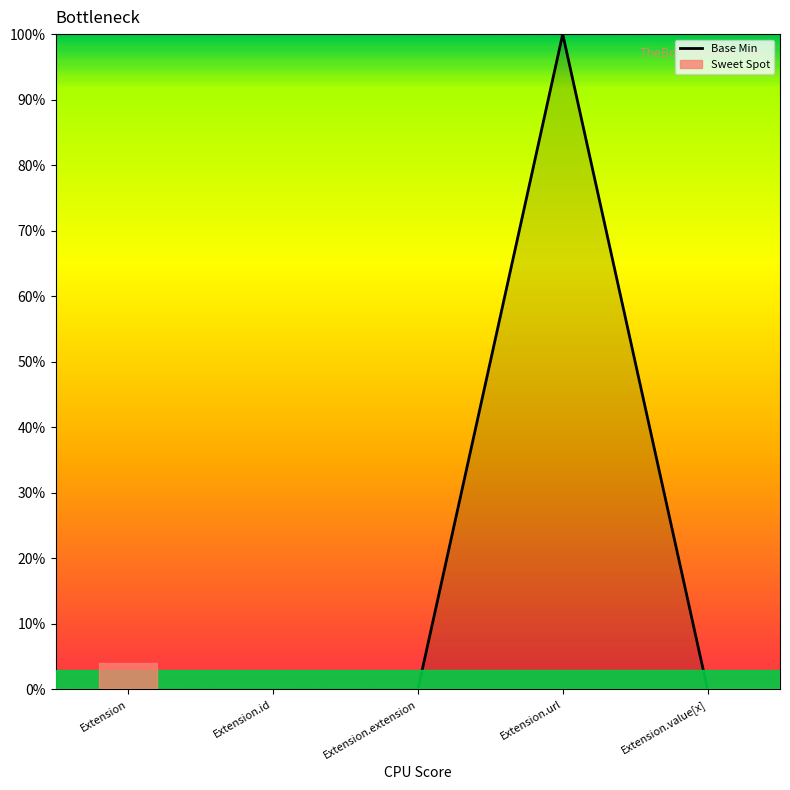

Is this an area chart (filled region under the line)?

Yes